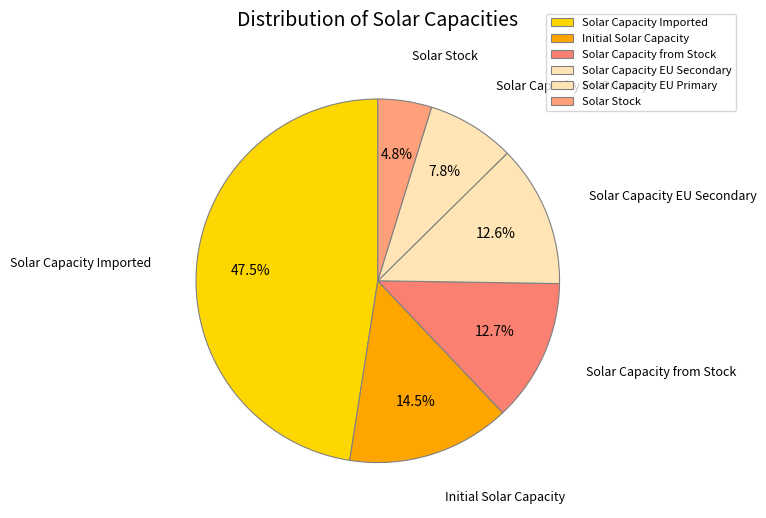

What is the smallest slice in the pie chart?

Solar Stock